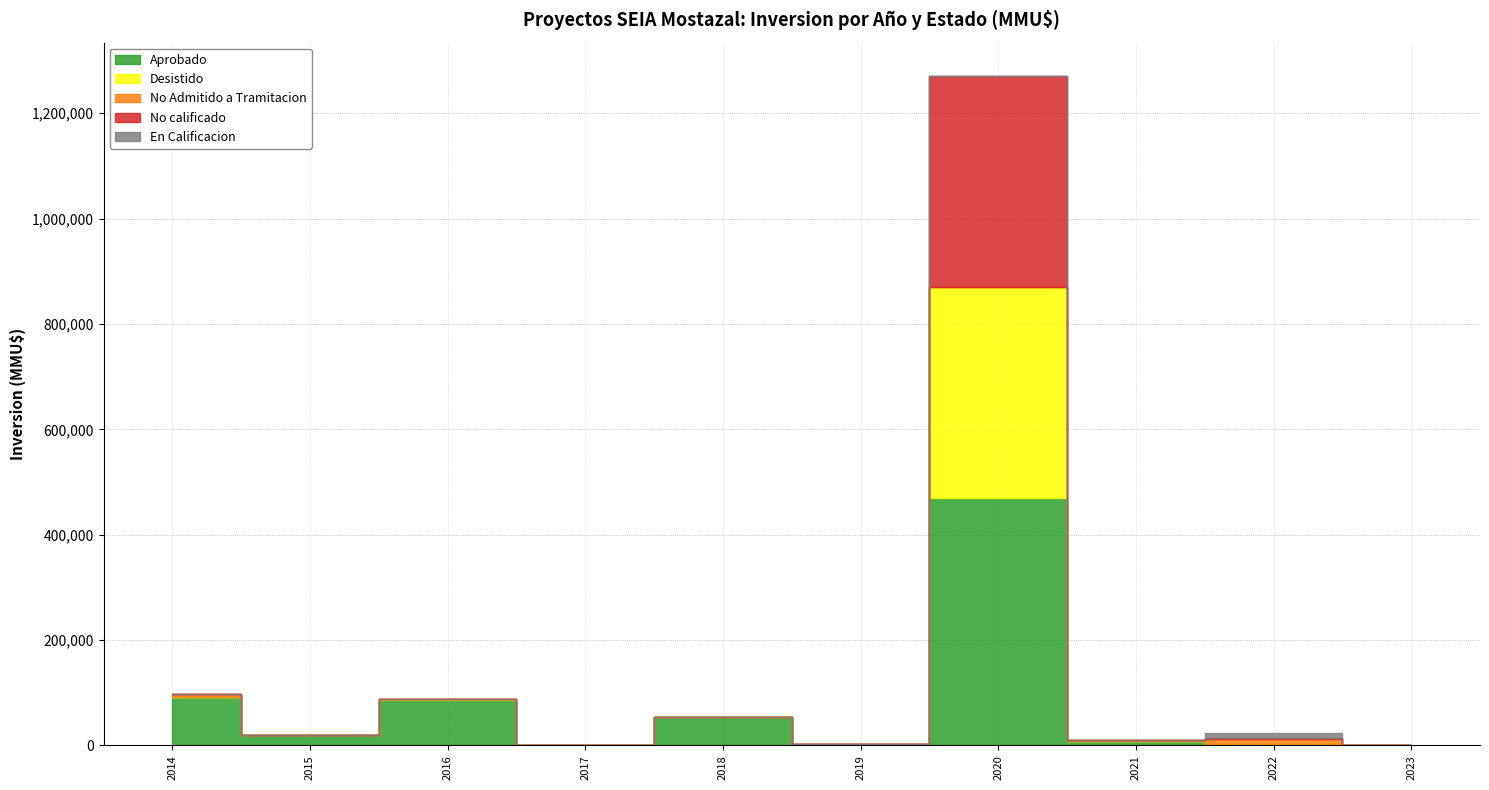

Reading left to right, list all the values displayed in this chart.

Aprobado: 2014=92020	2015=19000	2016=85797	2017=1492	2018=53130	2019=0	2020=470360	2021=8400	2022=1728	2023=0
Desistido: 2014=0	2015=0	2016=1492	2017=37	2018=0	2019=3100	2020=400000	2021=650	2022=0	2023=0
No Admitido a Tramitacion: 2014=5010	2015=0	2016=0	2017=116	2018=0	2019=0	2020=0	2021=650	2022=10000	2023=0
No calificado: 2014=0	2015=0	2016=0	2017=0	2018=0	2019=0	2020=400000	2021=0	2022=1728	2023=0
En Calificacion: 2014=0	2015=0	2016=0	2017=0	2018=0	2019=0	2020=0	2021=0	2022=10000	2023=30